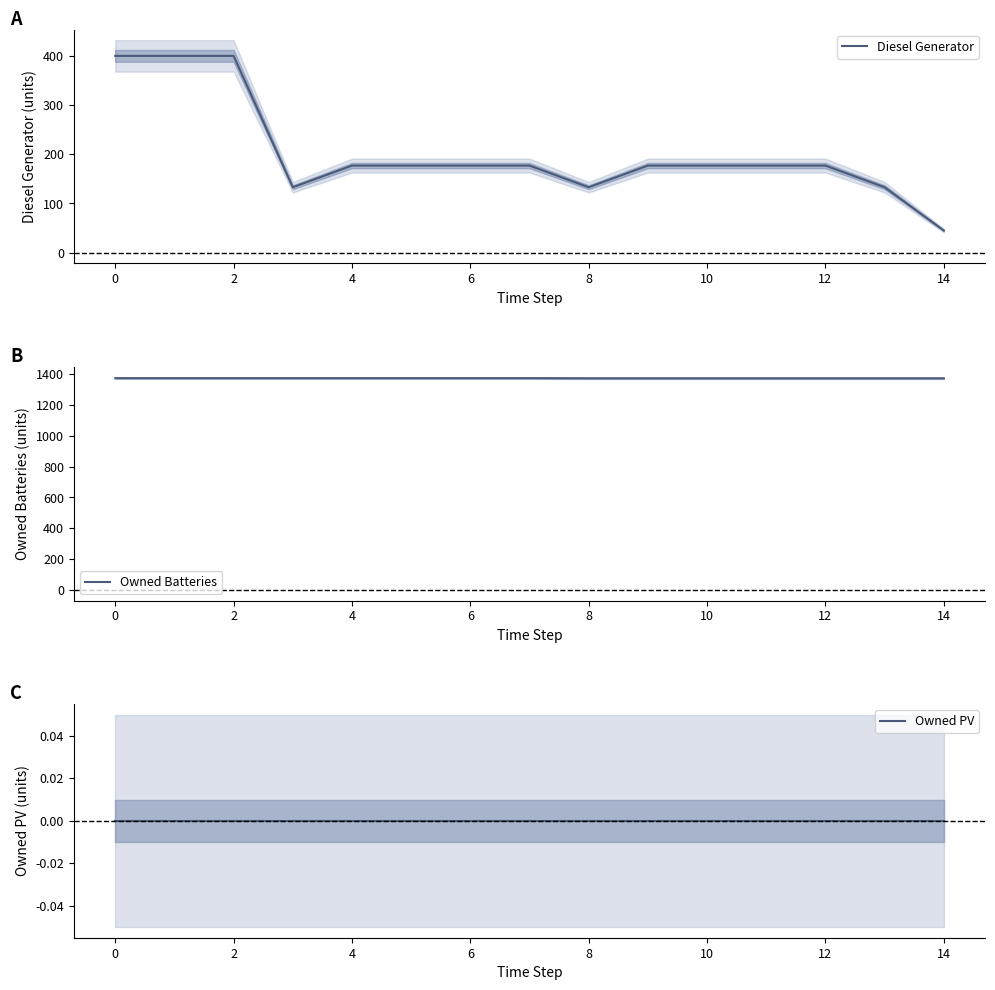

Read the Owned Batteries value at 13.

1373.0